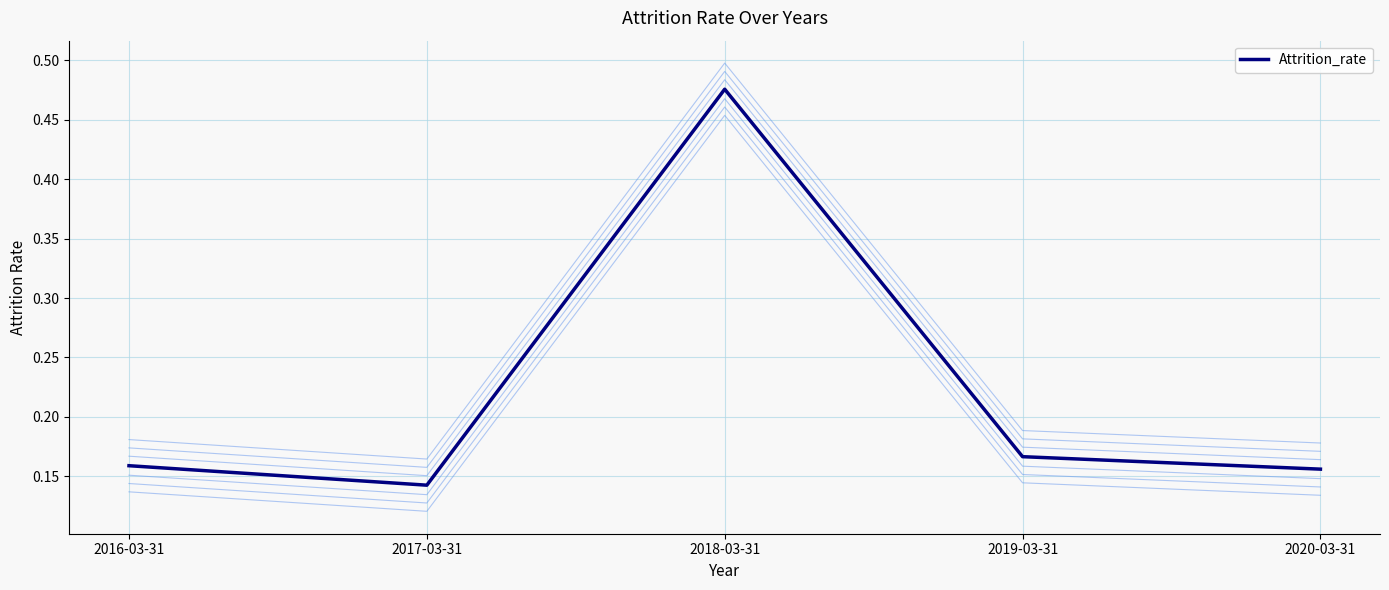

Which has a higher value, 2020-03-31 or 2018-03-31?

2018-03-31